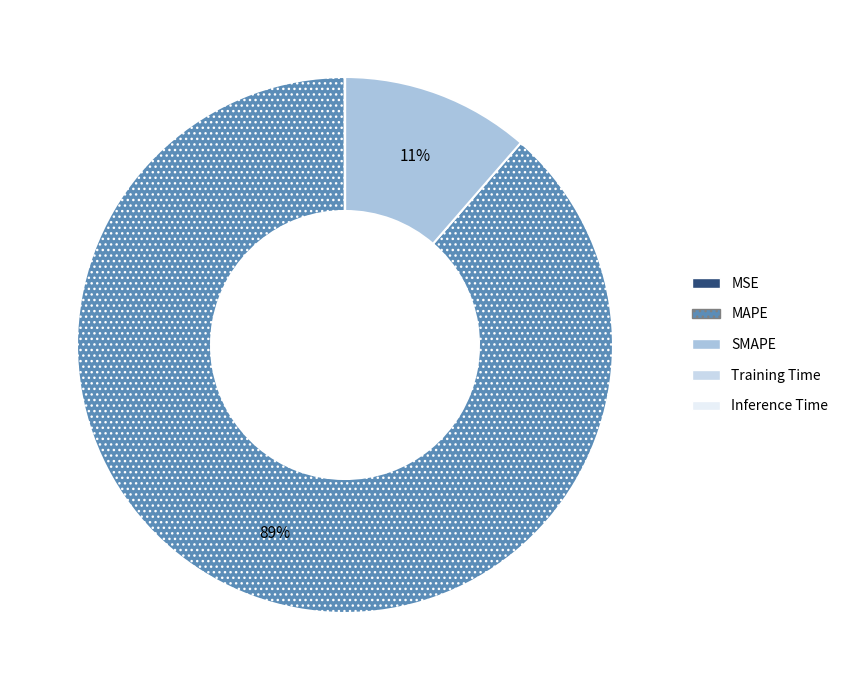

To the nearest percent, what is the combined percentage of SMAPE and MAPE?

100%